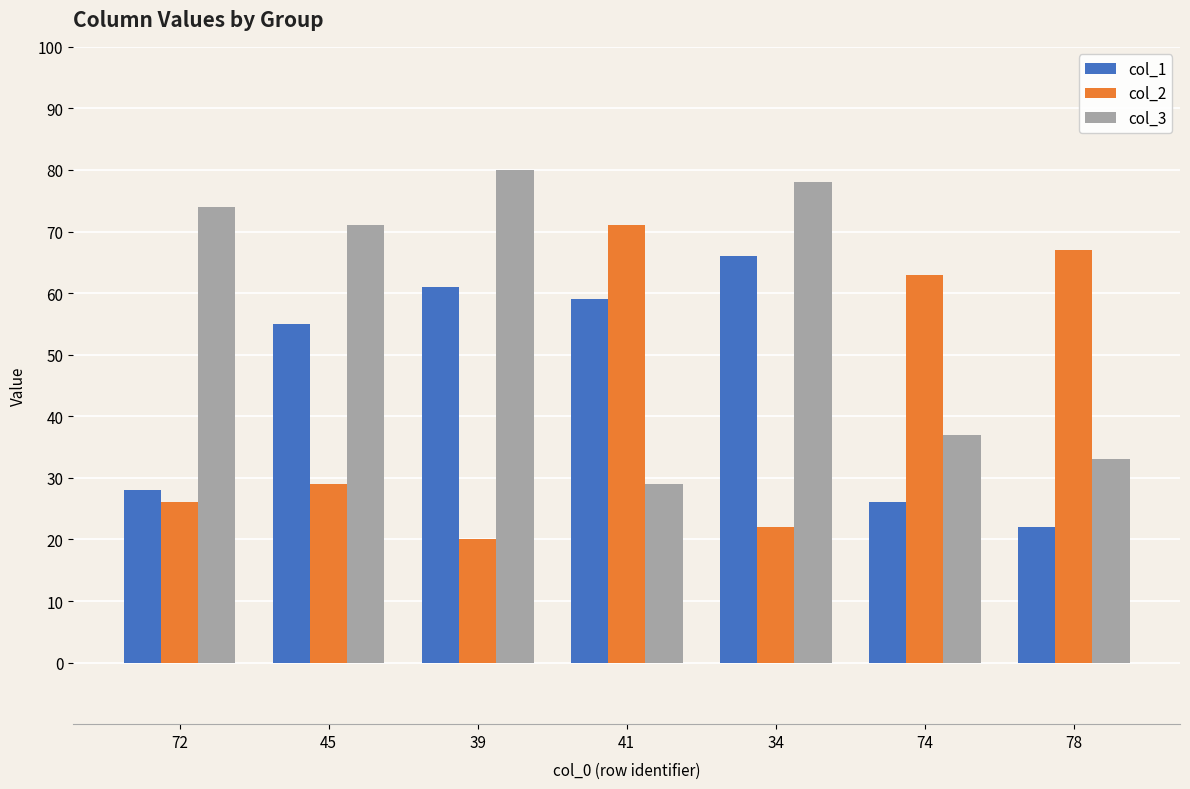

List the series in order of their overall mean, lowest first.

col_2, col_1, col_3